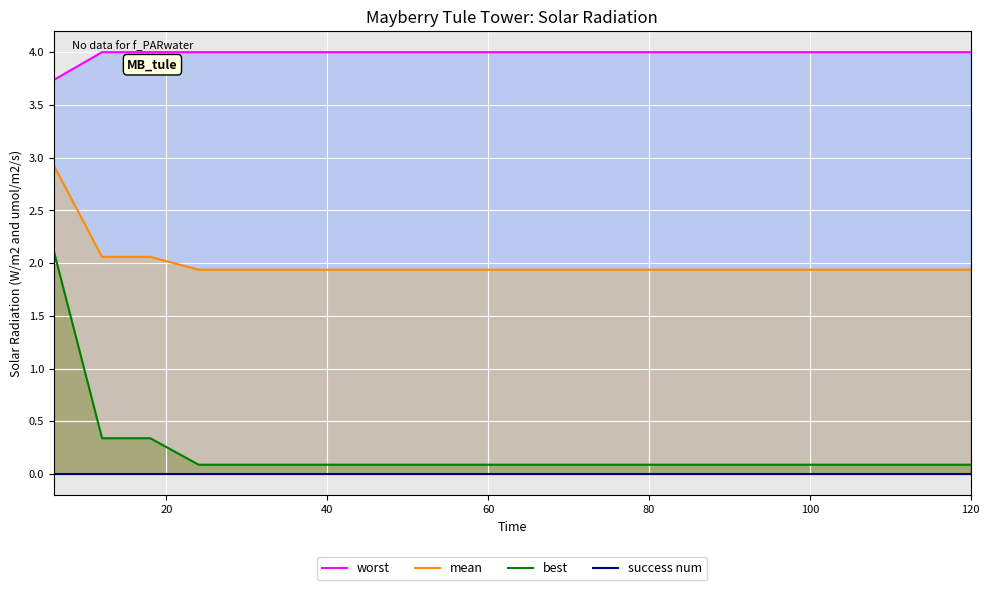

What is the maximum value for mean?

2.9